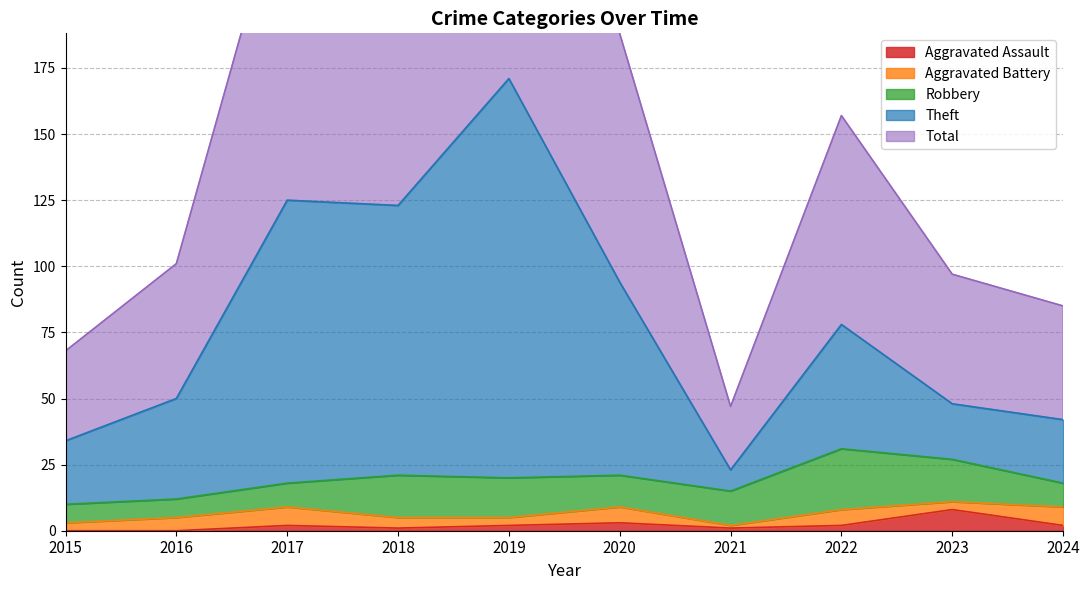

Is it true that Theft equals 60 at 2015?

False